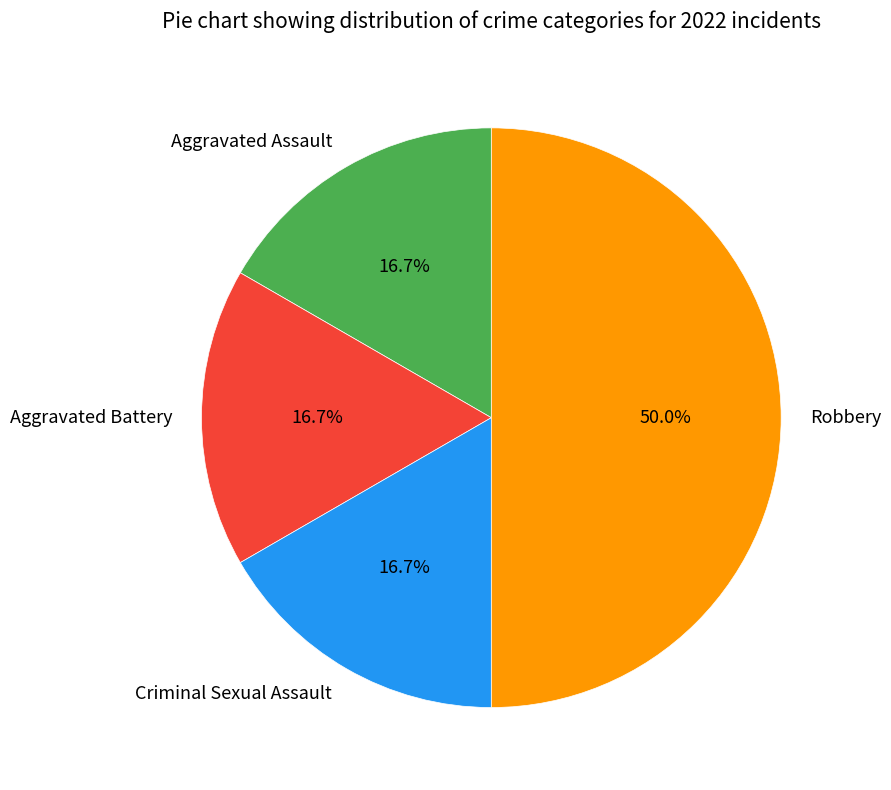

What is the ratio of the value at Aggravated Assault to the value at Robbery?

0.3